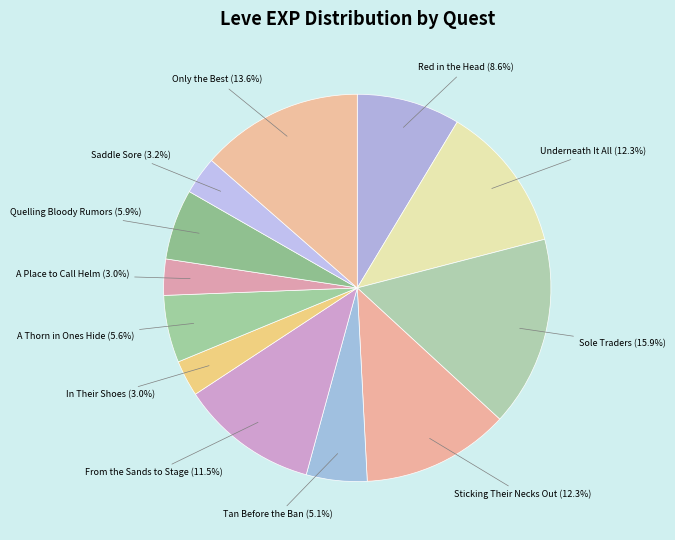

How many segments does this pie chart have?

12